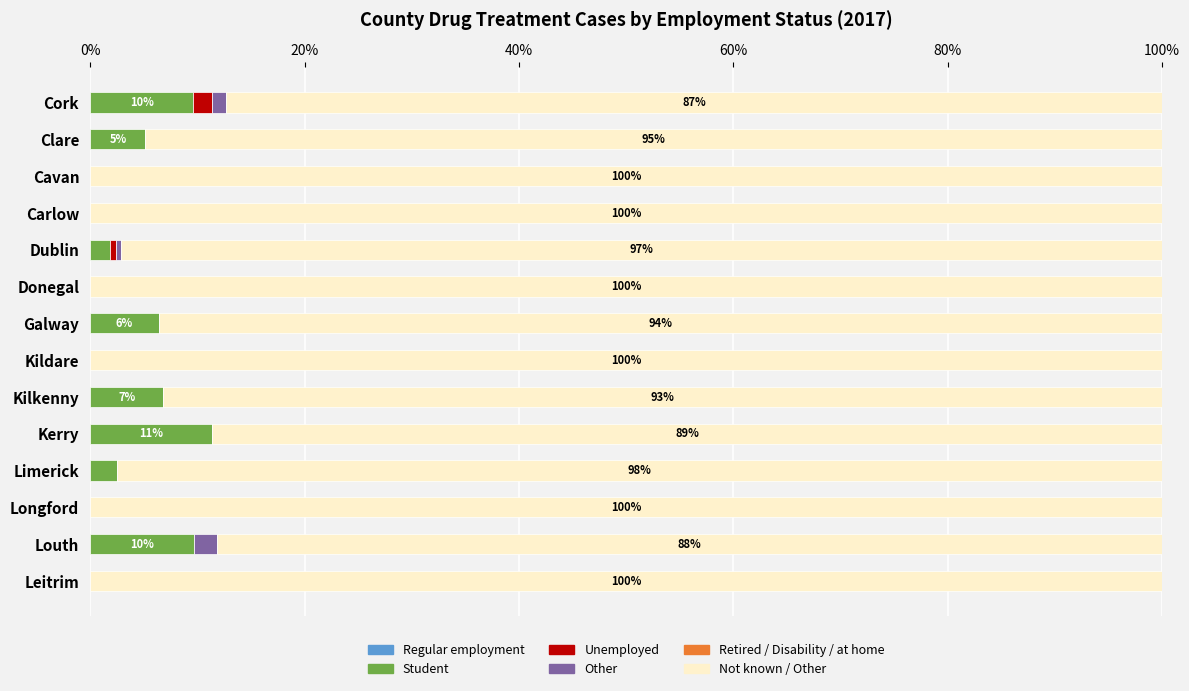

The Student series shows 0.0 at Cavan. True or false?

True